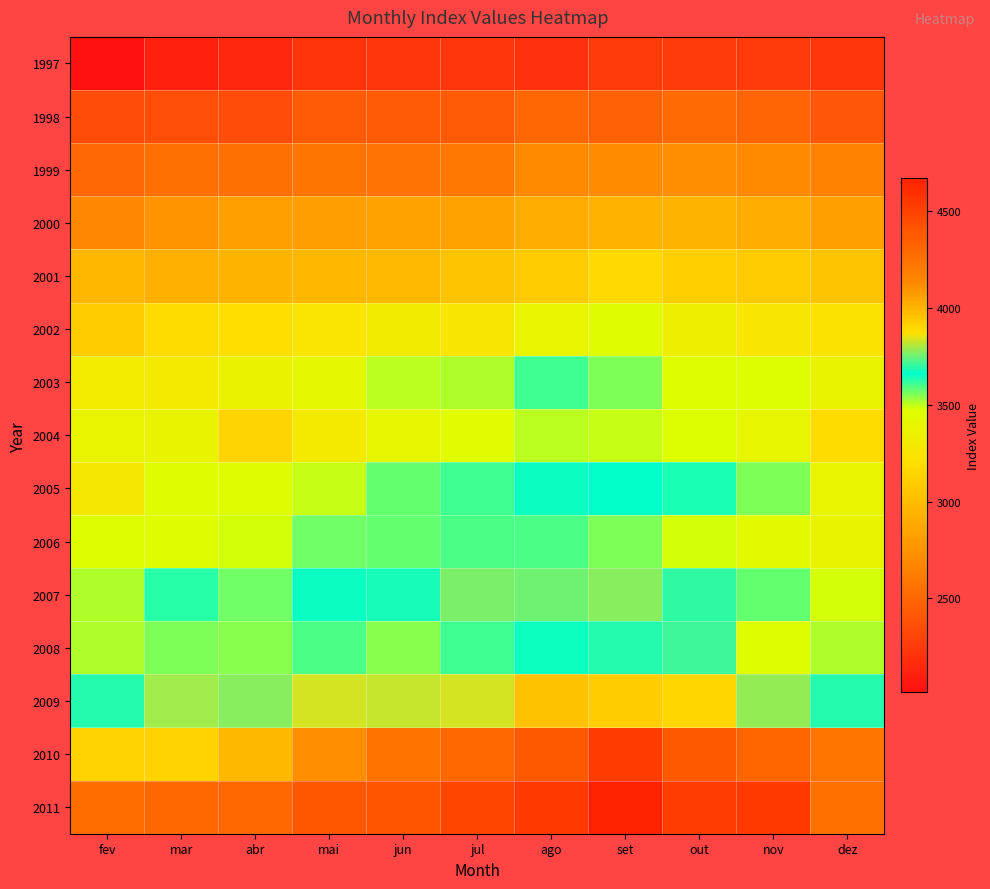

Reading left to right, extract all data points from this chart.

1997: fev=2014	mar=2113	abr=2140	mai=2215	jun=2225	jul=2224	ago=2196	set=2256	out=2244	nov=2256	dez=2231
1998: fev=2347	mar=2357	abr=2349	mai=2438	jun=2432	jul=2429	ago=2492	set=2464	out=2513	nov=2491	dez=2408
1999: fev=2507	mar=2546	abr=2548	mai=2579	jun=2557	jul=2600	ago=2694	set=2700	out=2724	nov=2695	dez=2656
2000: fev=2687	mar=2758	abr=2826	mai=2820	jun=2836	jul=2840	ago=2897	set=2947	out=2958	nov=2904	dez=2826
2001: fev=2968	mar=2922	abr=2949	mai=2965	jun=2984	jul=3051	ago=3092	set=3171	out=3110	nov=3083	dez=3042
2002: fev=3097	mar=3190	abr=3199	mai=3256	jun=3301	jul=3260	ago=3387	set=3453	out=3334	nov=3261	dez=3233
2003: fev=3319	mar=3291	abr=3373	mai=3410	jun=3503	jul=3509	ago=3608	set=3559	out=3462	nov=3469	dez=3375
2004: fev=3385	mar=3382	abr=3135	mai=3298	jun=3399	jul=3442	ago=3504	set=3493	out=3475	nov=3395	dez=3190
2005: fev=3271	mar=3451	abr=3456	mai=3497	jun=3576	jul=3608	ago=3664	set=3655	out=3634	nov=3551	dez=3390
2006: fev=3460	mar=3454	abr=3483	mai=3560	jun=3572	jul=3591	ago=3598	set=3555	out=3484	nov=3426	dez=3382
2007: fev=3514	mar=3630	abr=3566	mai=3665	jun=3675	jul=3759	ago=3748	set=3777	out=3696	nov=3574	dez=3483
2008: fev=3512	mar=3554	abr=3546	mai=3601	jun=3546	jul=3603	ago=3652	set=3688	out=3707	nov=3457	dez=3512
2009: fev=3686	mar=3796	abr=3772	mai=3837	jun=3820	jul=3836	ago=3963	set=3924	out=3897	nov=3778	dez=3687
2010: fev=3909	mar=3912	abr=3988	mai=4120	jun=4240	jul=4298	ago=4374	set=4530	out=4371	nov=4308	dez=4226
2011: fev=4281	mar=4297	abr=4299	mai=4394	jun=4407	jul=4479	ago=4539	set=4670	out=4522	nov=4538	dez=4262